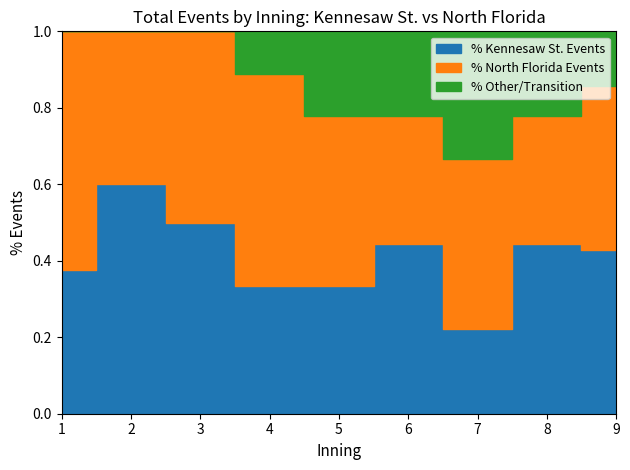

True or false: % North Florida Events has a value of 6 at 2.

False